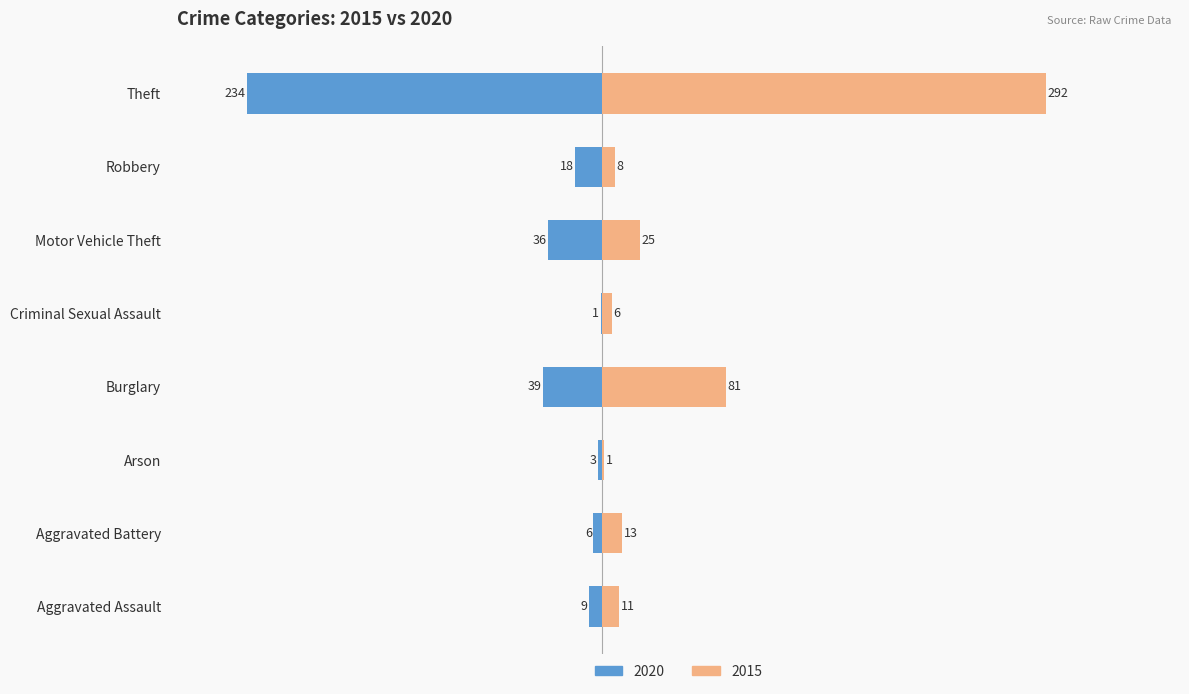

Which series has the largest total across all categories?

2015